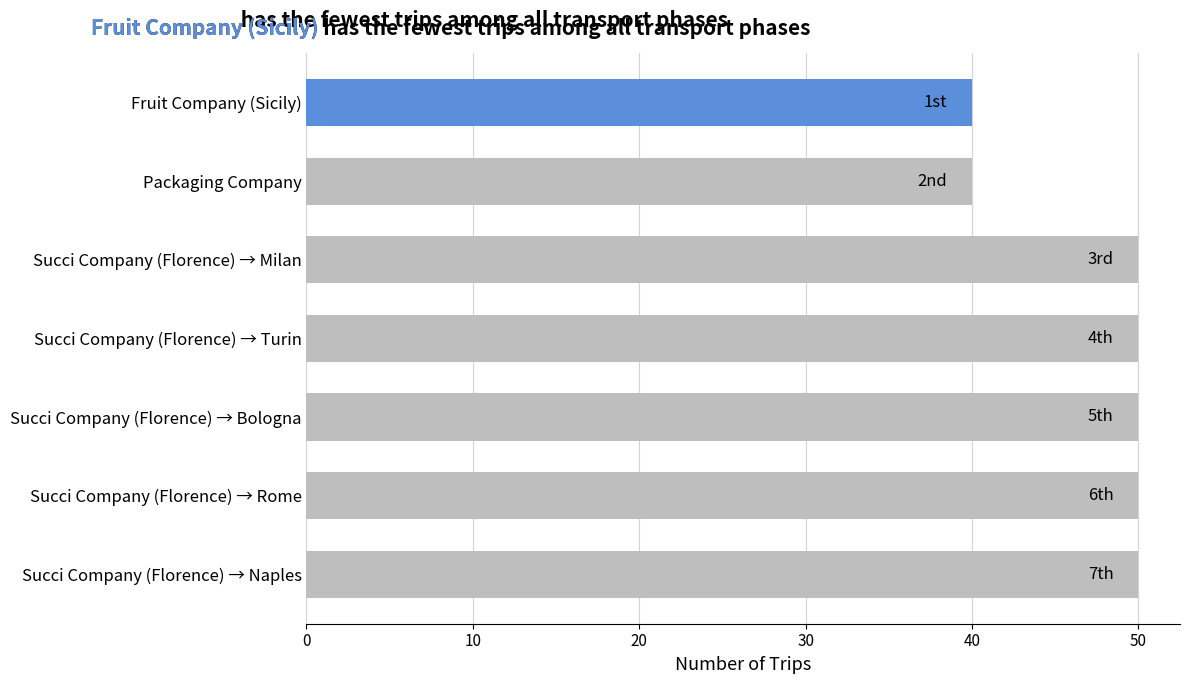

What is the difference between the maximum and minimum values?

10